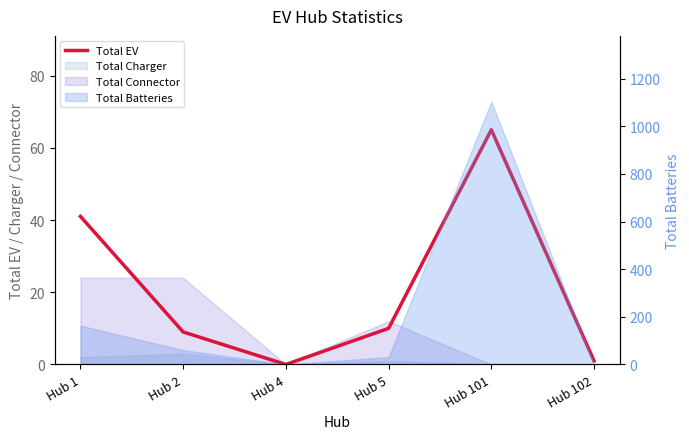

Which label corresponds to the smallest value in the chart?

Hub 4